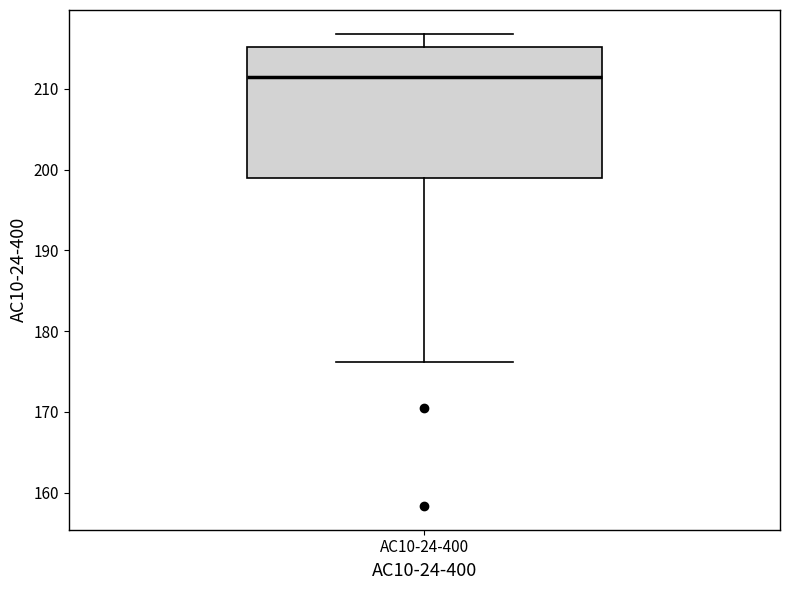

Transcribe this box plot: give where the median line is, the range the box spans, and where the two whiskers end, as read against the y-axis. The values are not printed on the chart, so give them approximately, as read against the axis.

median 211, box 199 to 215, whiskers 176 to 217